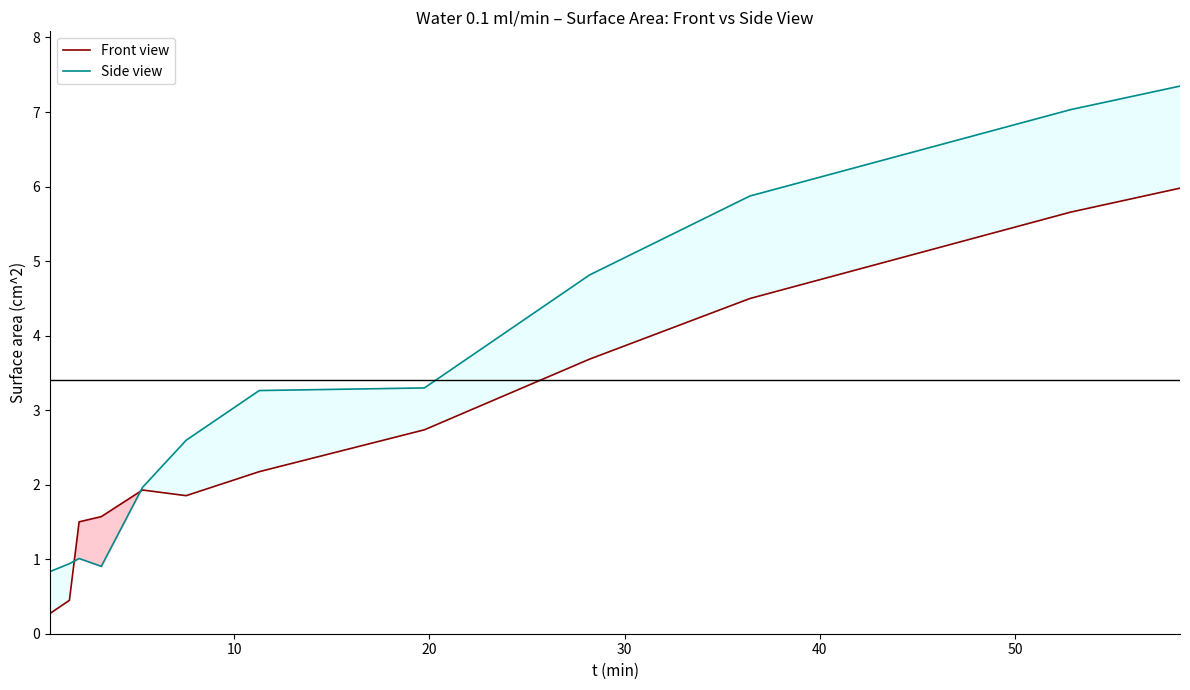

Reading left to right, extract all data points from this chart.

Front view: 0.3	0.4	1.5	1.6	1.9	1.9	2.2	2.7	3.7	4.5	5.7	6.0
Side view: 0.8	0.9	1.0	0.9	2.0	2.6	3.3	3.3	4.8	5.9	7.0	7.3